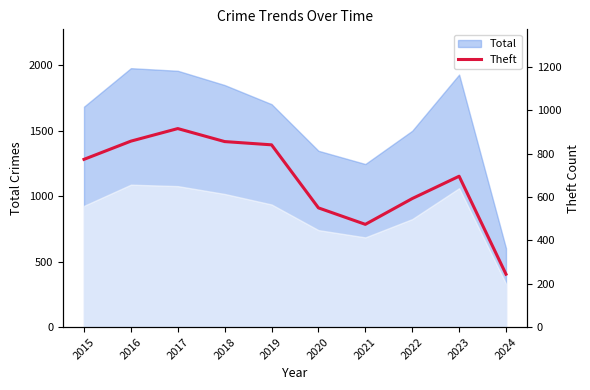

Count the number of values greater than 774.

4